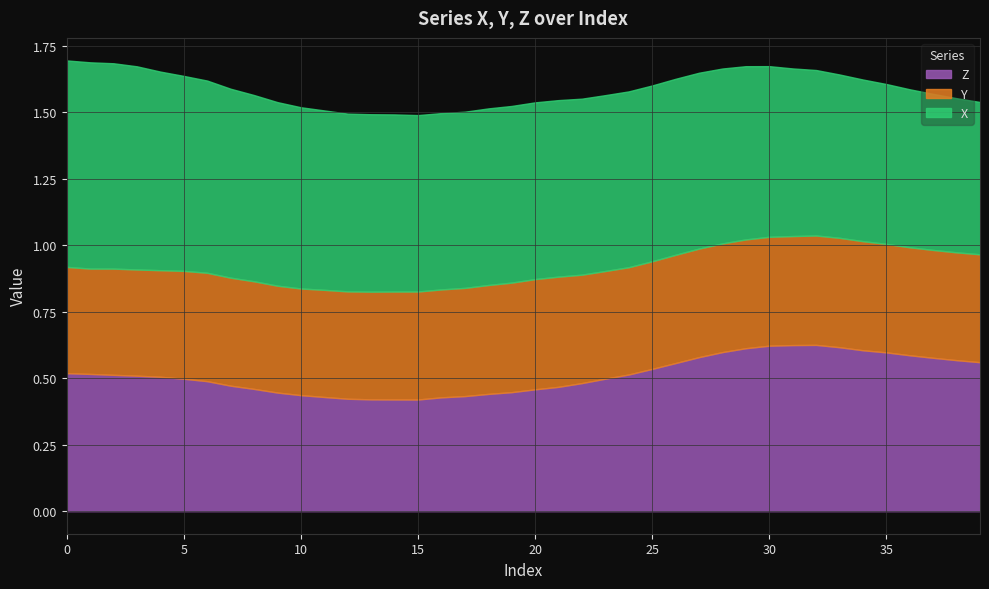

Is the value of Z at 12 greater than the value of Y at 33?

No